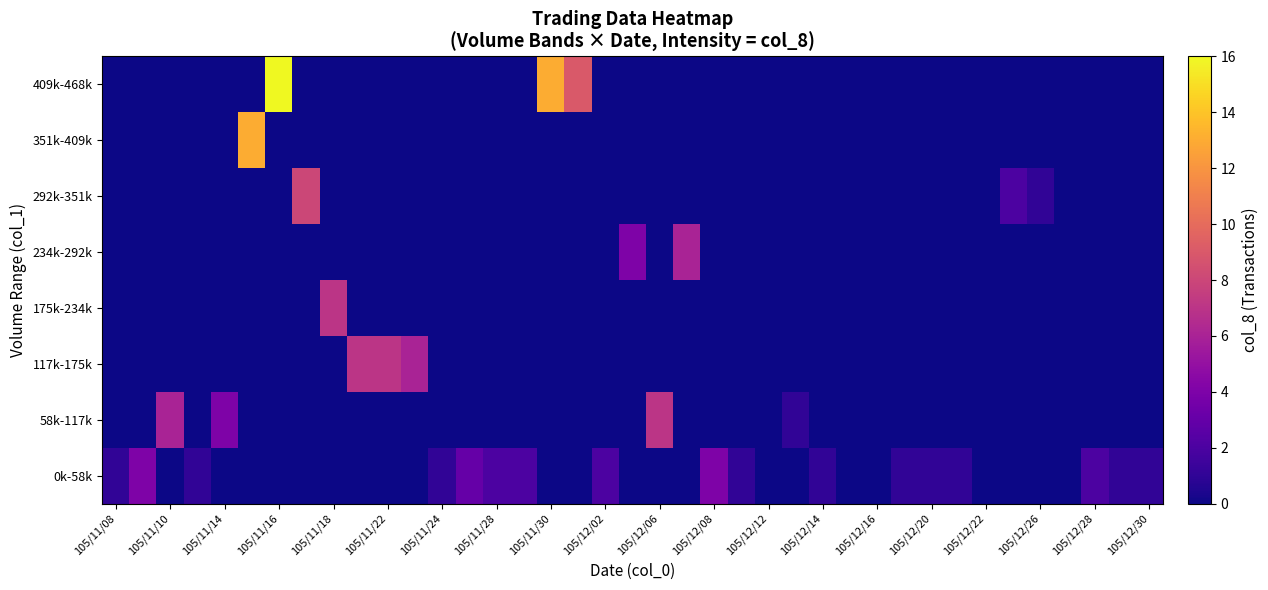

Which series has the widest spread of values?

409k-468k